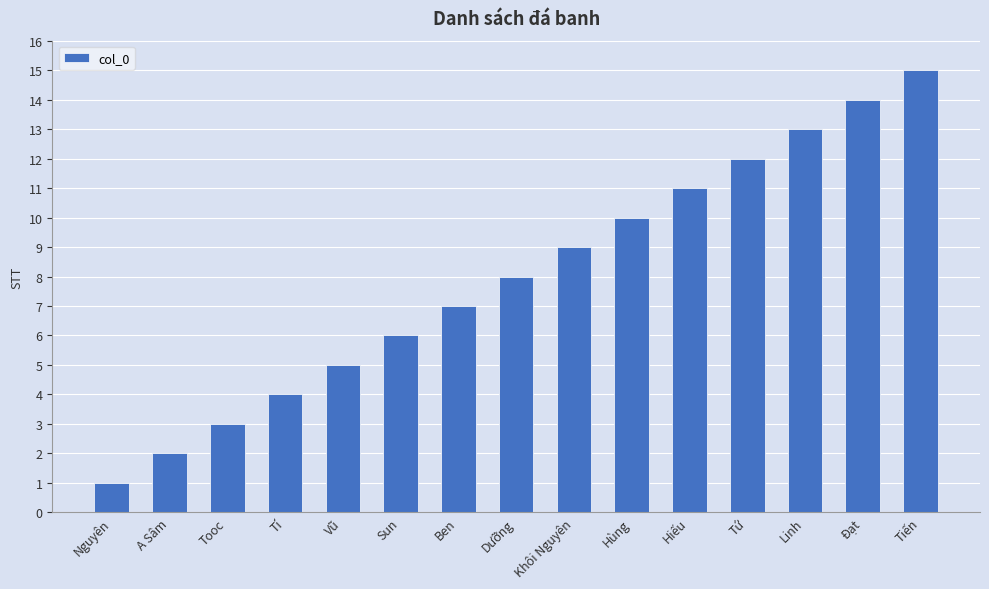

Reading left to right, transcribe all the data shown in this chart.

1	2	3	4	5	6	7	8	9	10	11	12	13	14	15